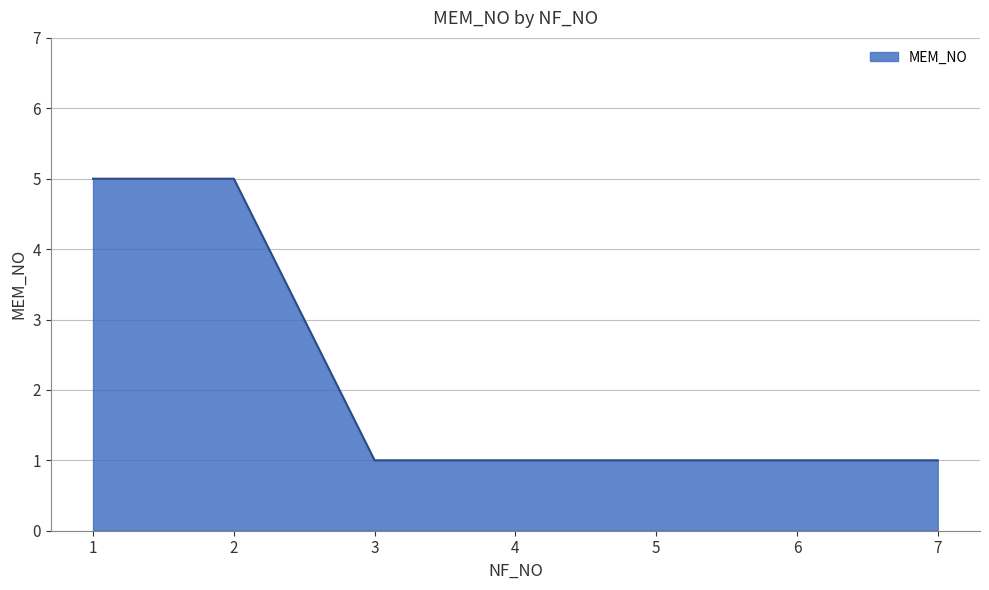

The chart shows a value of 5 at 1. True or false?

True